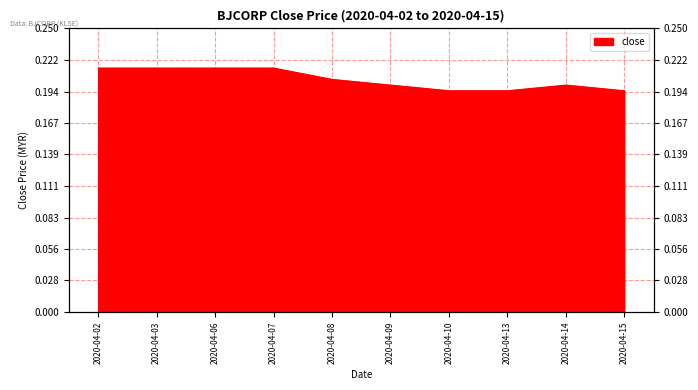

Count the number of categories in the chart.

10